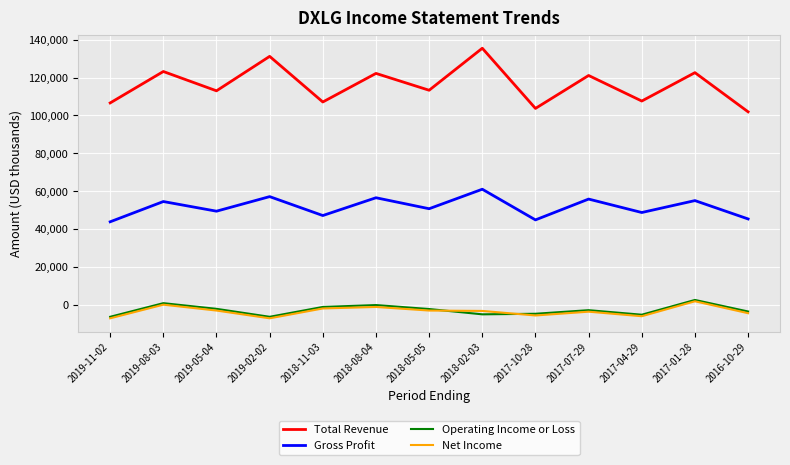

Read the Total Revenue value at 2019-02-02.

131200